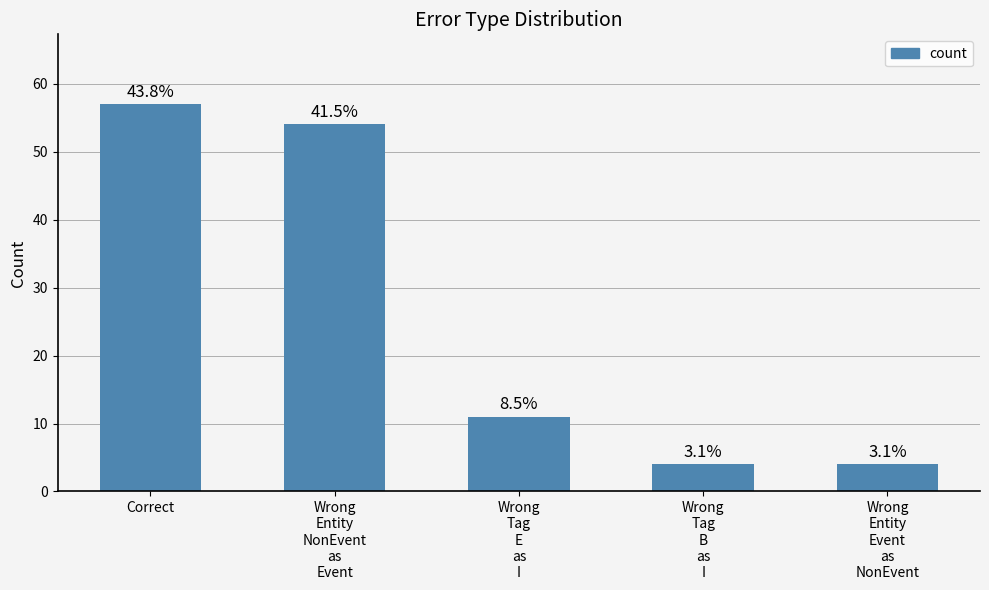

How many bars are there in total?

5